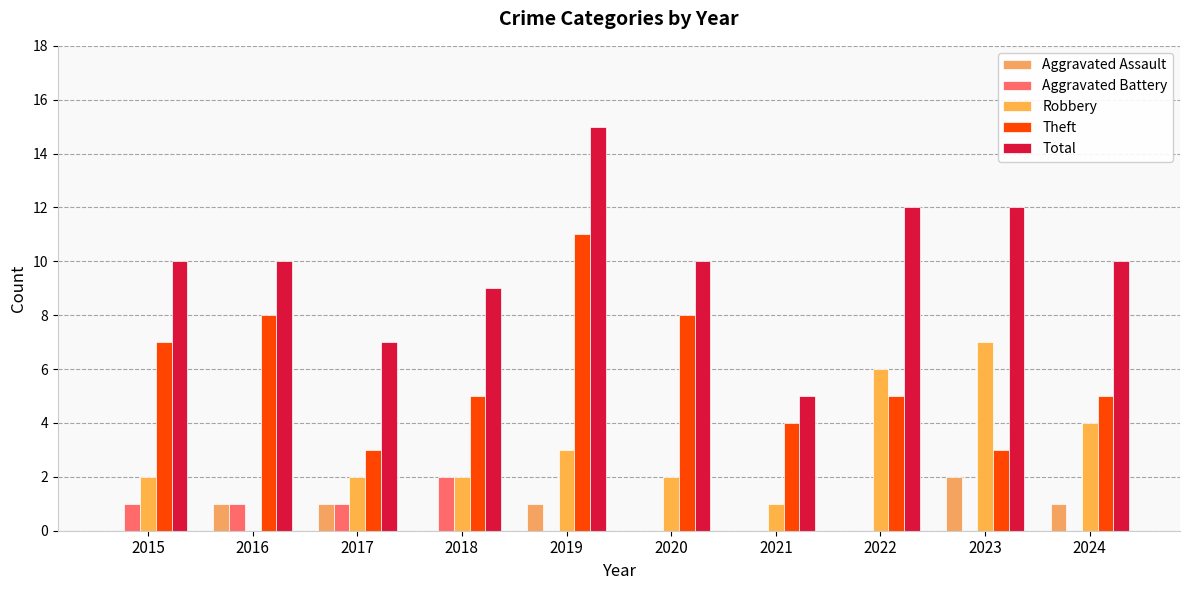

How many values in Robbery are above zero?

9